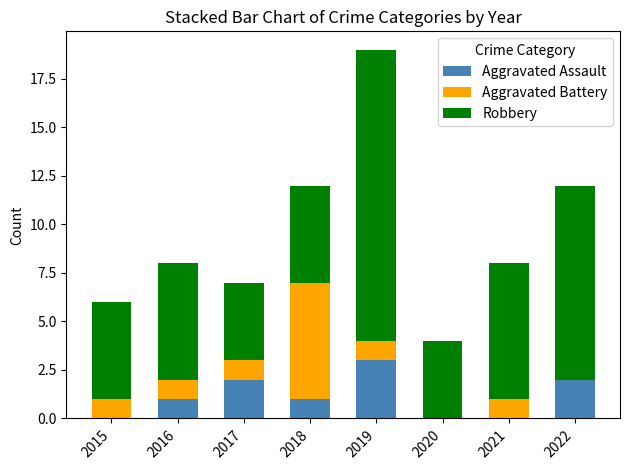

True or false: Aggravated Assault has a value of 2 at 2022.

True